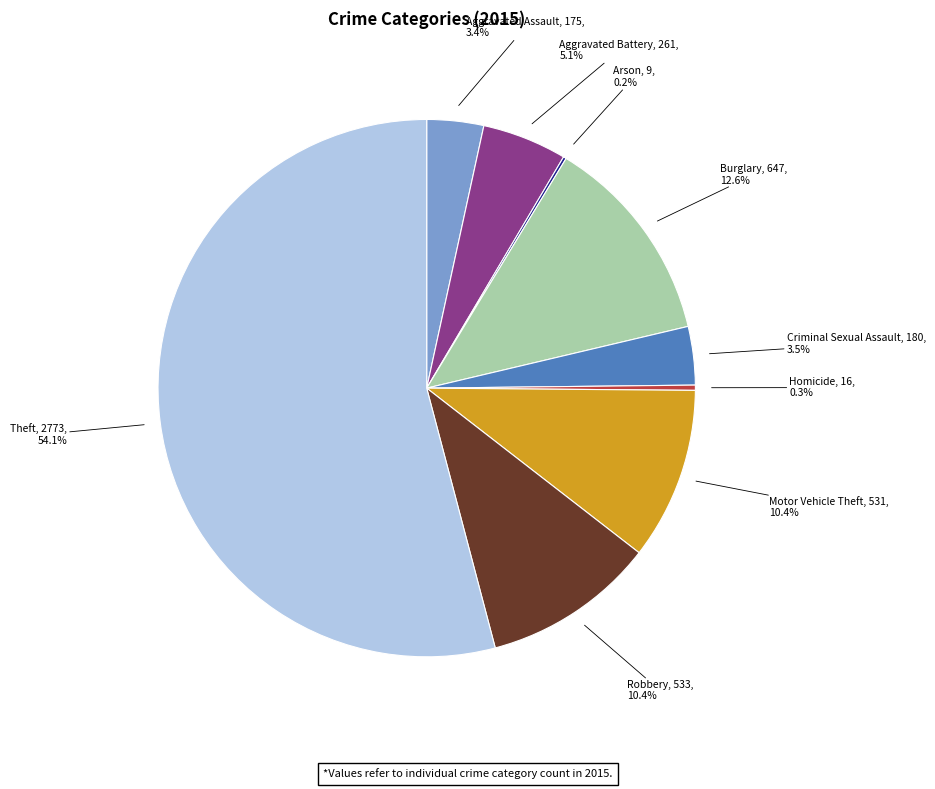

Is it true that Aggravated Assault is 9% of the pie?

False